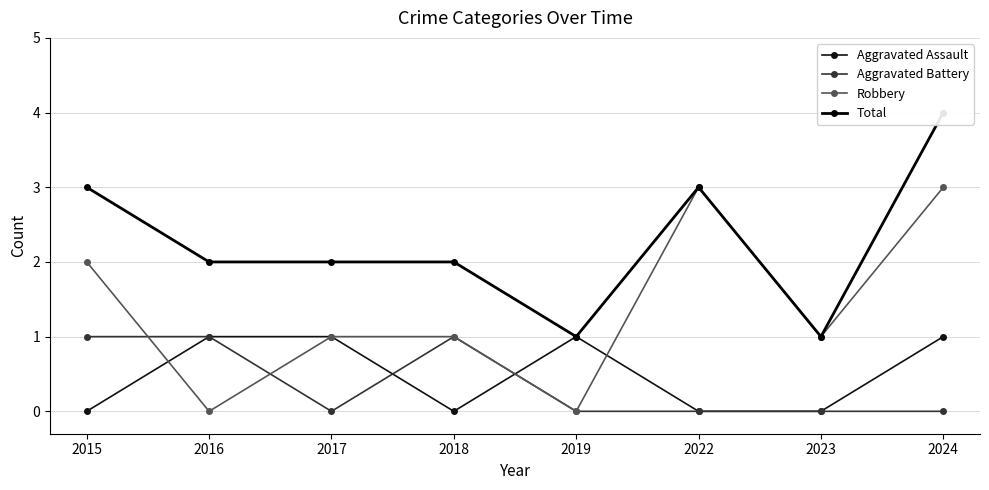

List the series in order of their peak value, highest first.

Total, Robbery, Aggravated Assault, Aggravated Battery